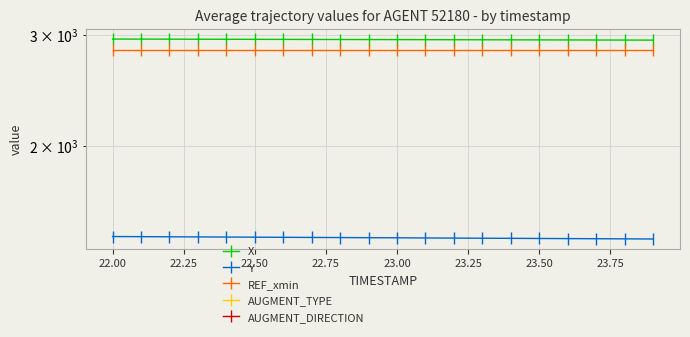

Which series has the largest total across all categories?

X